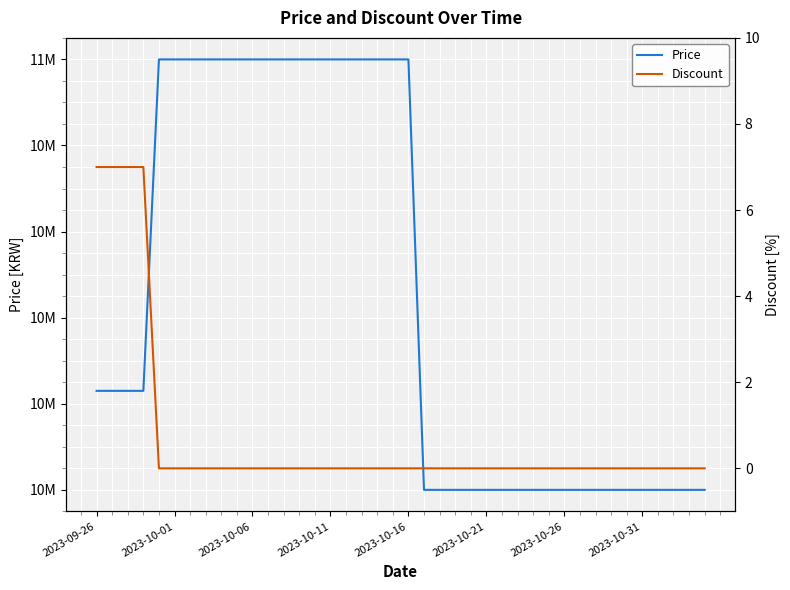

What is the difference between the Price values at 18 and 23?

1000000